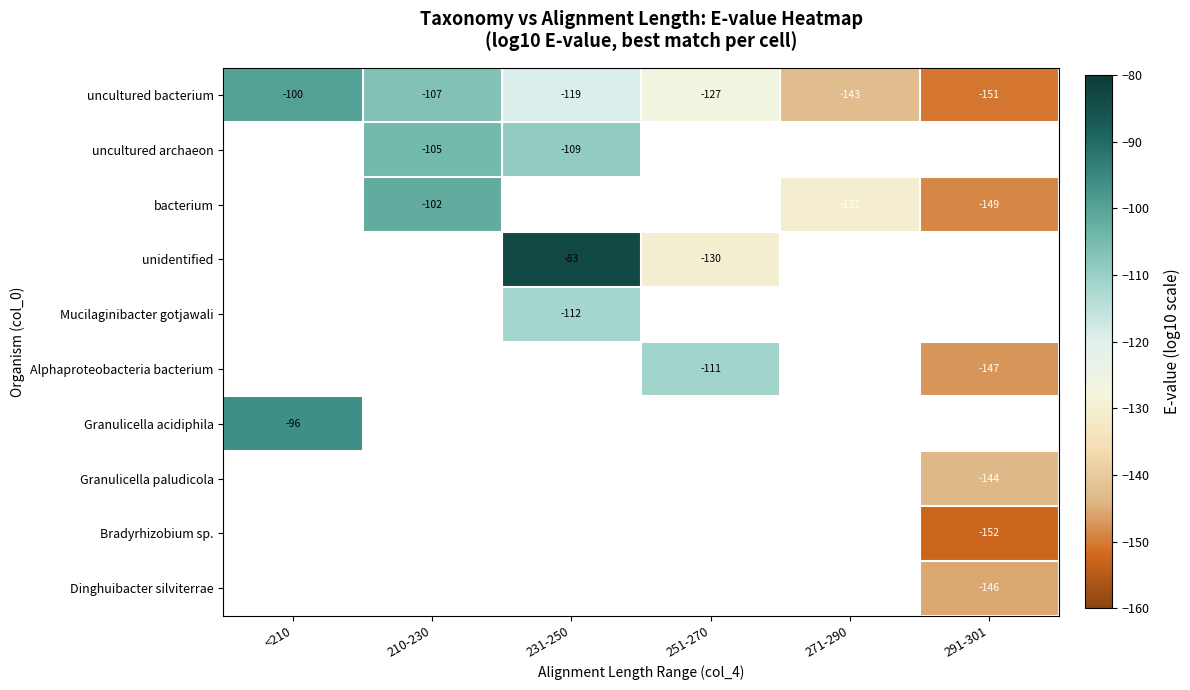

How many series are shown in this chart?

10